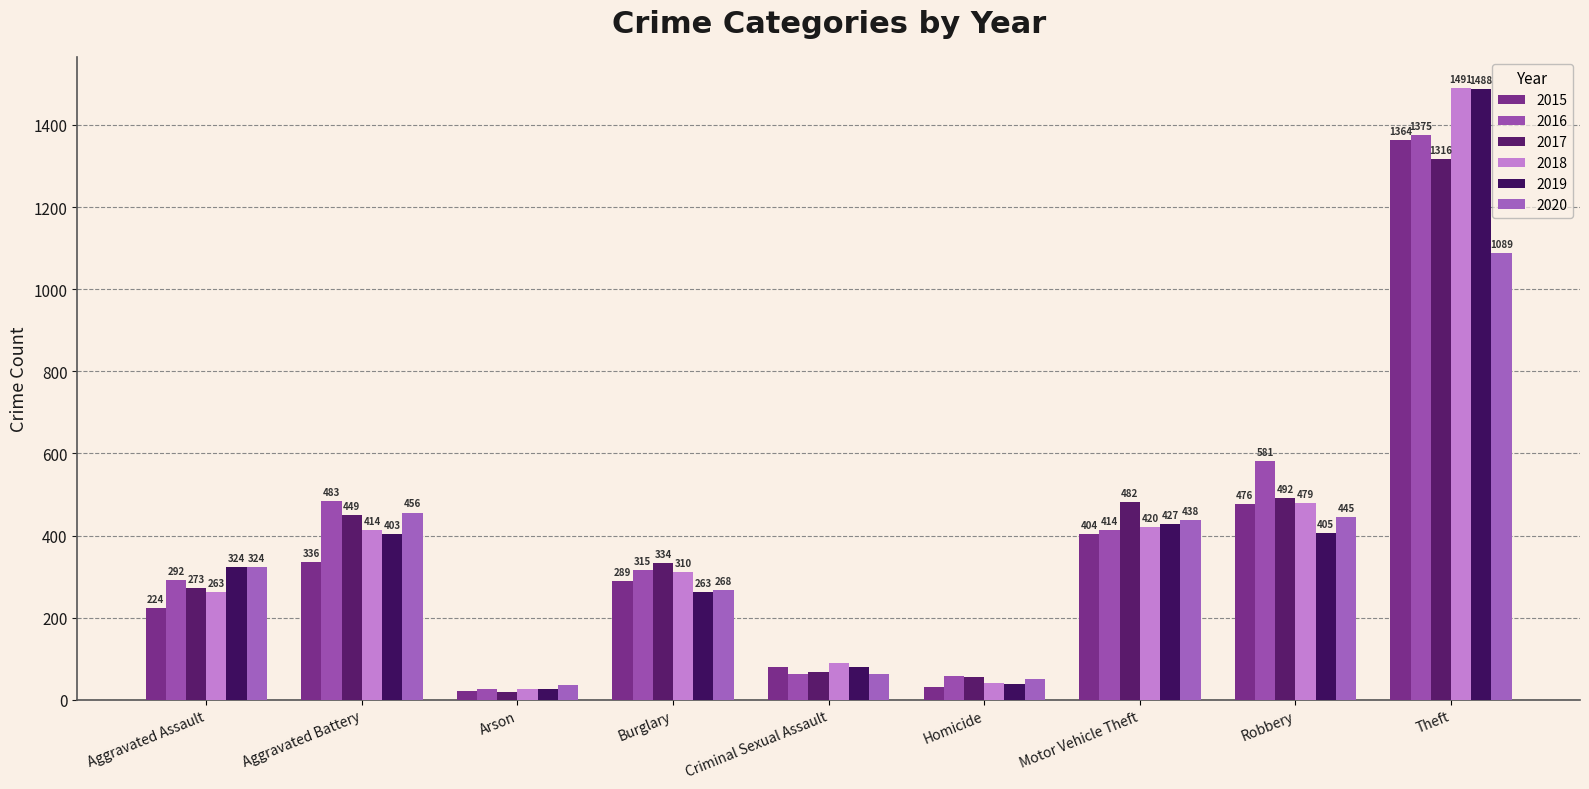

Is the value of 2016 at Homicide greater than the value of 2015 at Theft?

No